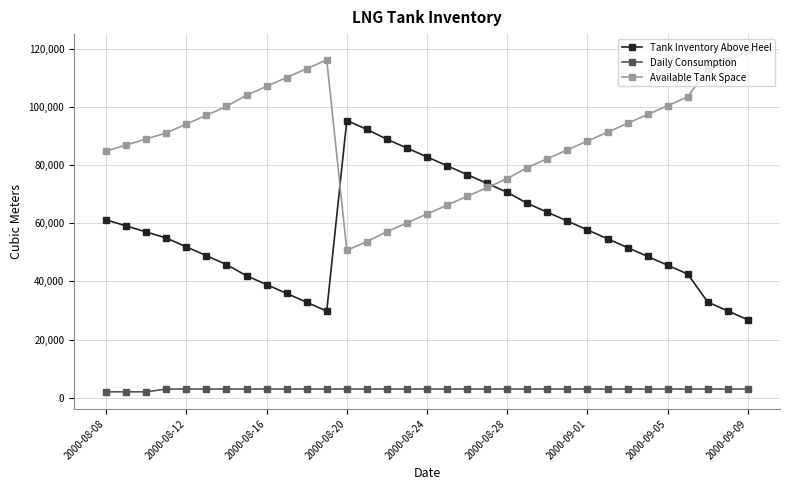

What is the minimum value for Available Tank Space?

50652.5